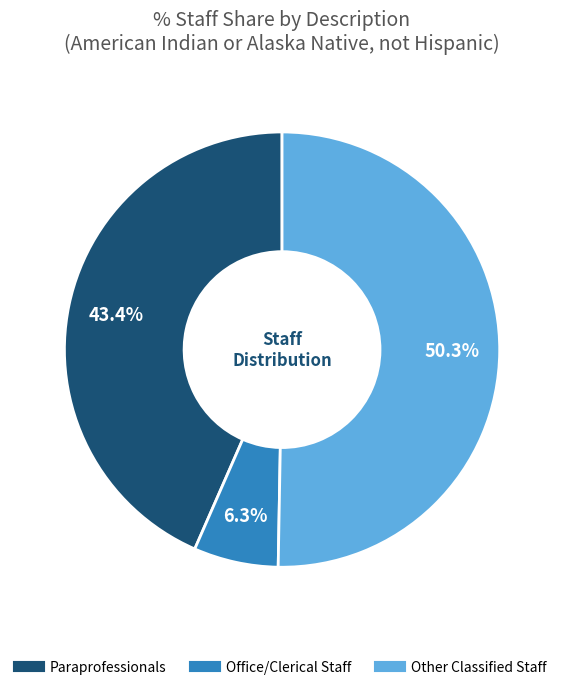

To the nearest percent, what is the combined percentage of Paraprofessionals and Office/Clerical Staff?

50%